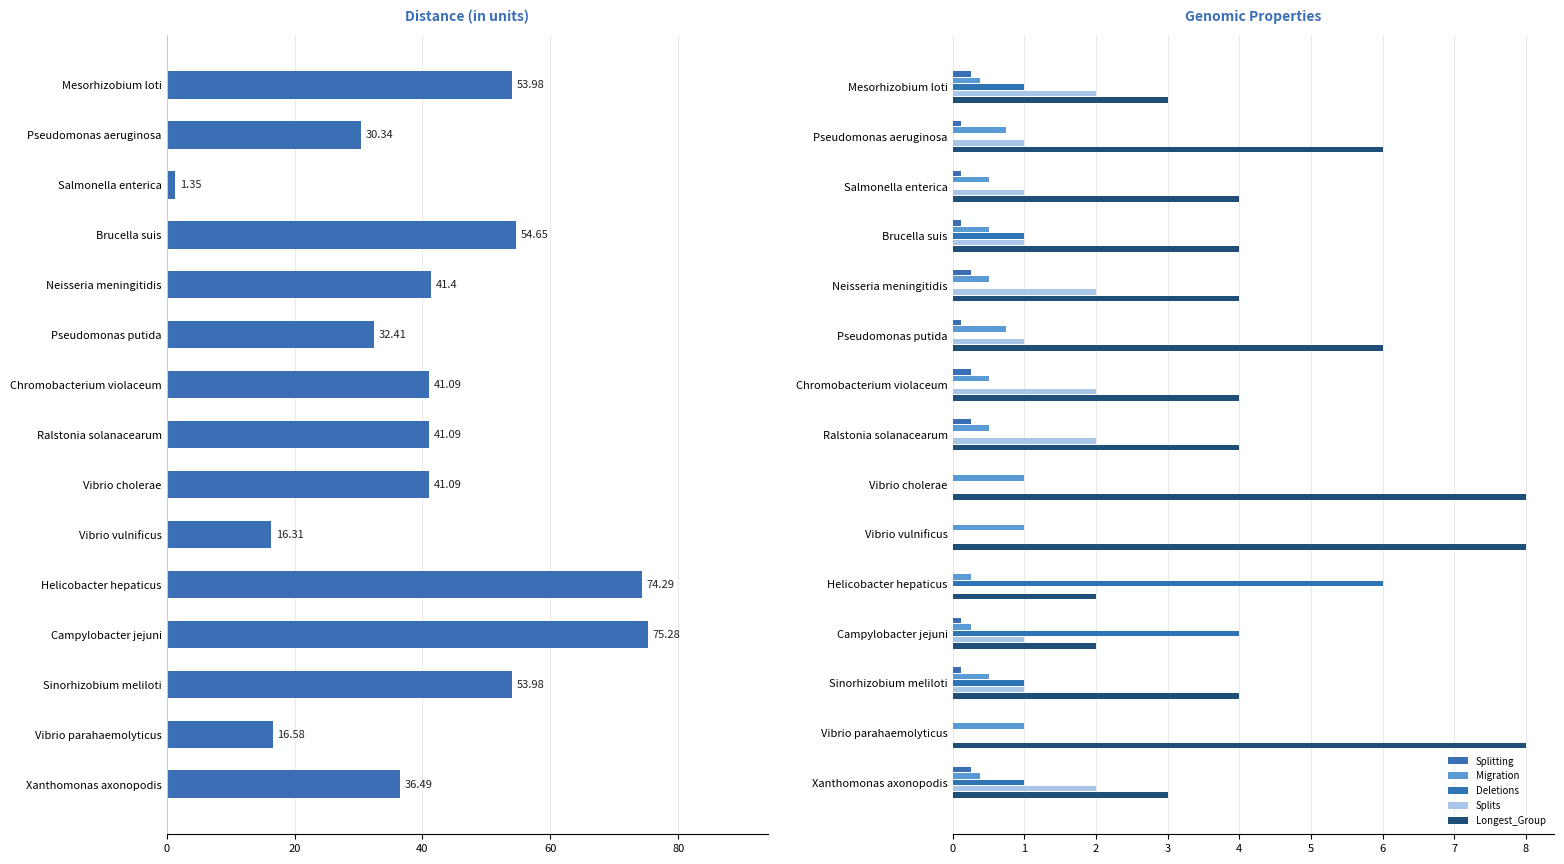

Does the chart contain any negative values?

No